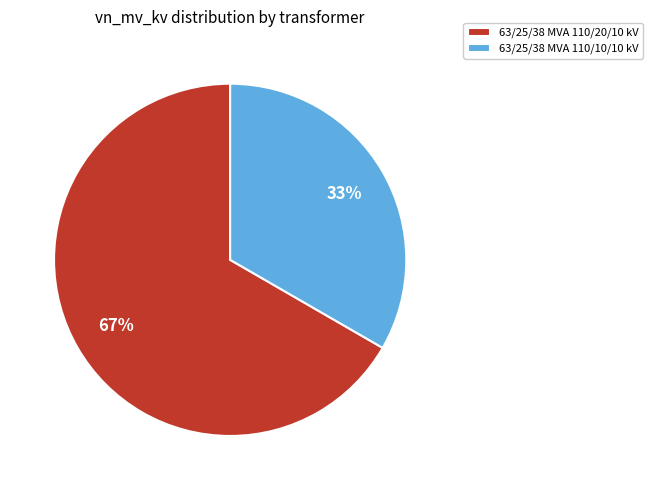

Which slice represents more than half of the pie?

63/25/38 MVA 110/20/10 kV